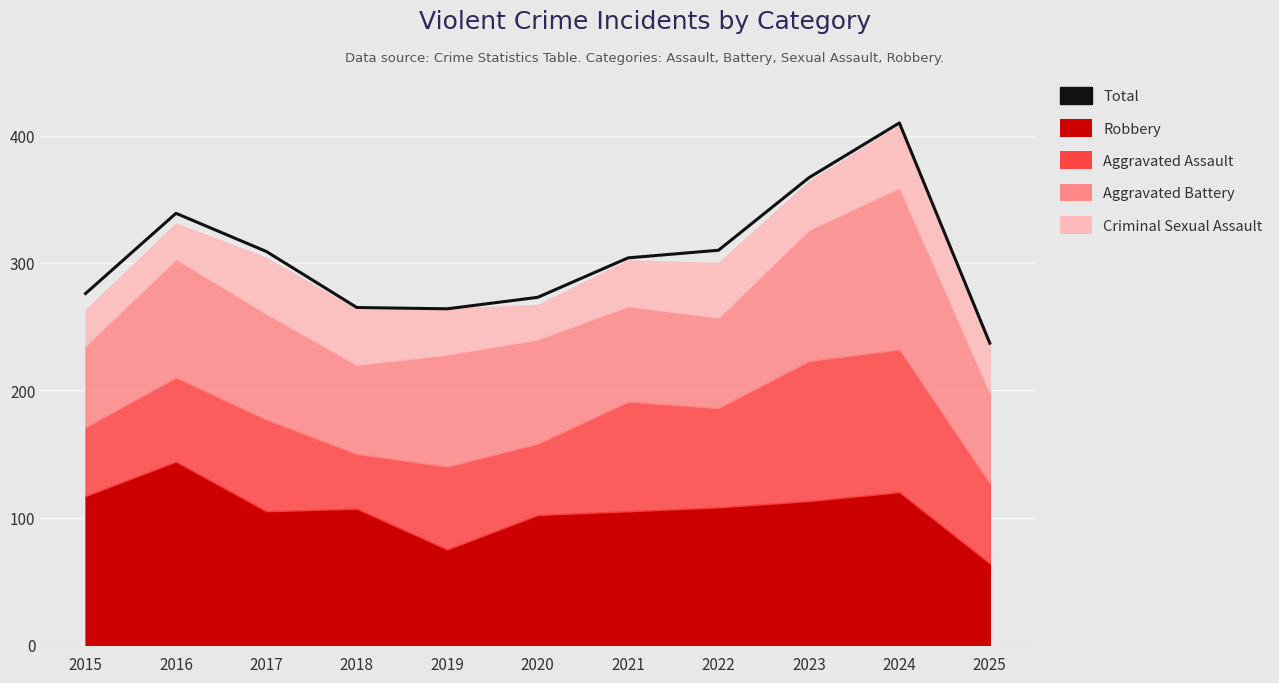

Which category has the highest value across all series?

2024